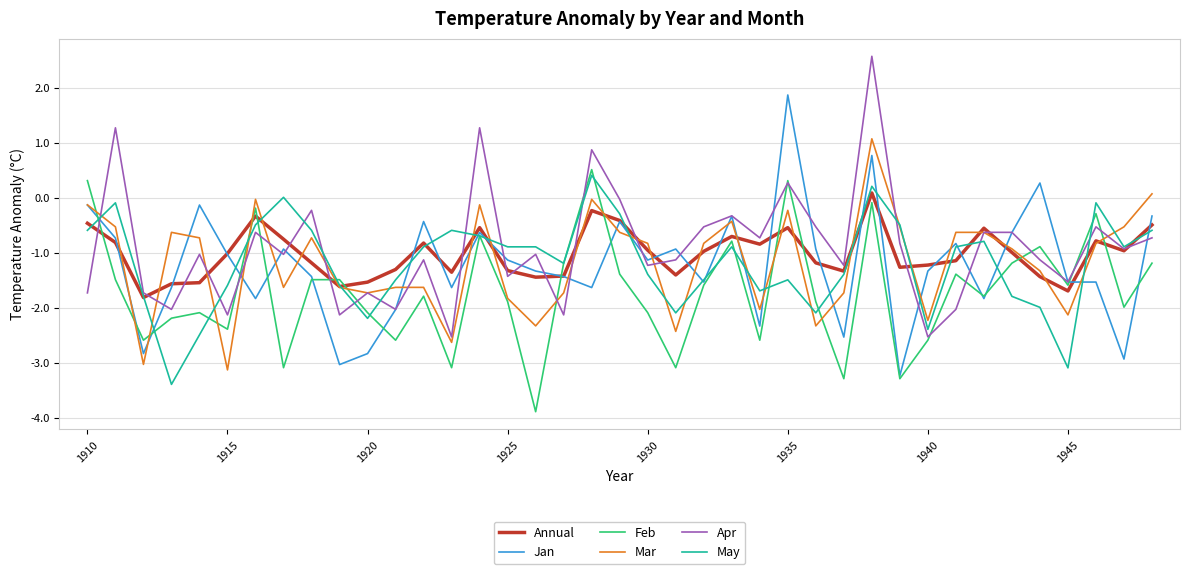

After their last crossing, which series has the higher values: Annual or Feb?

Annual